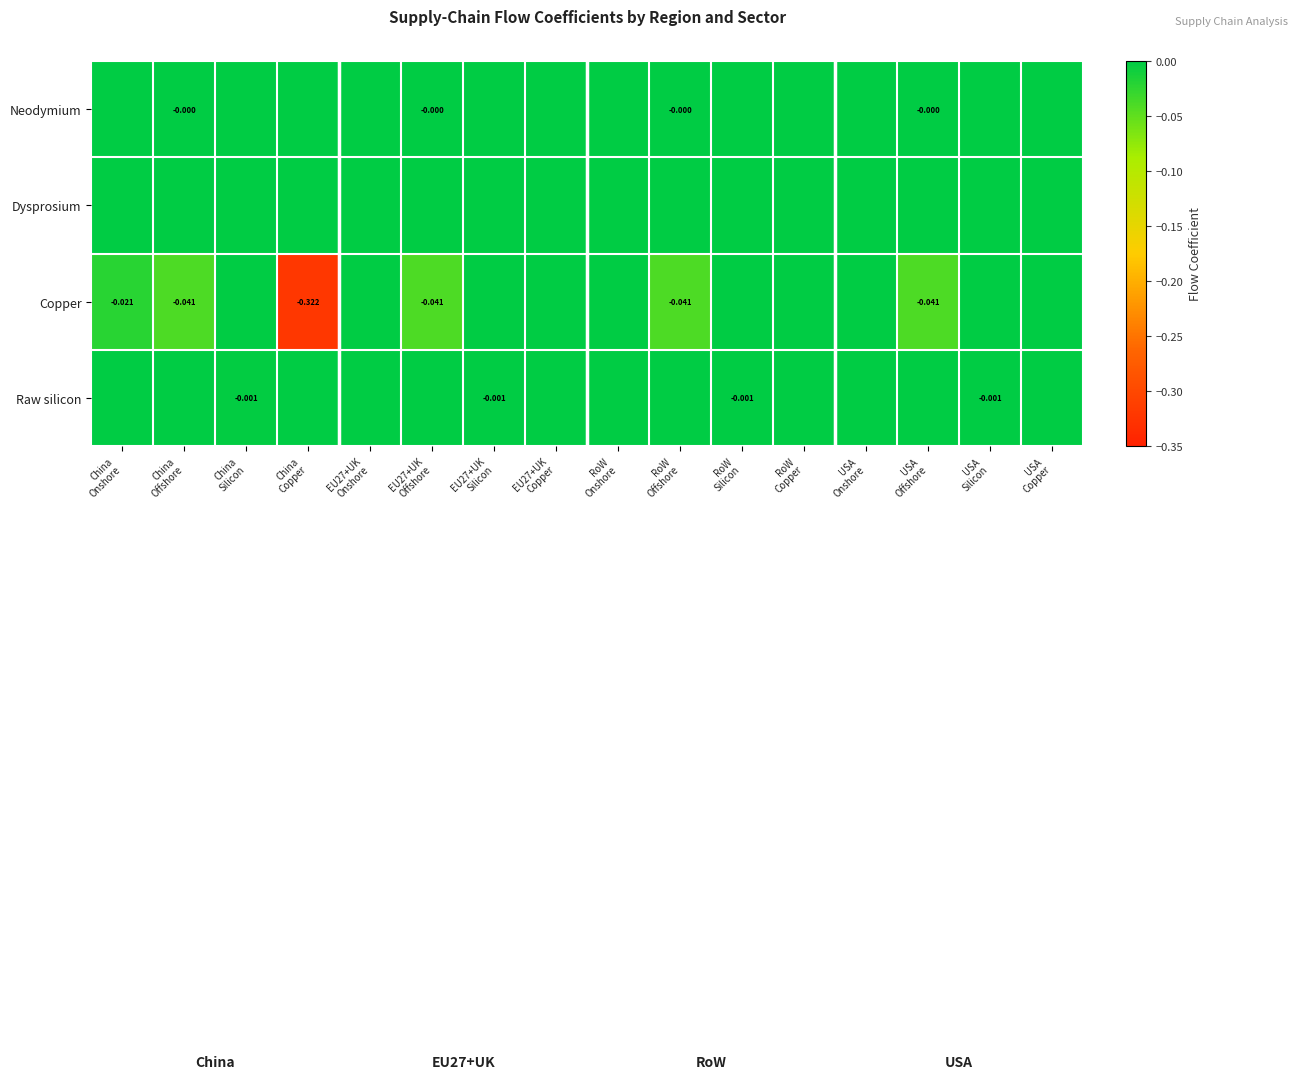

Which series has the largest range (max minus min)?

Copper